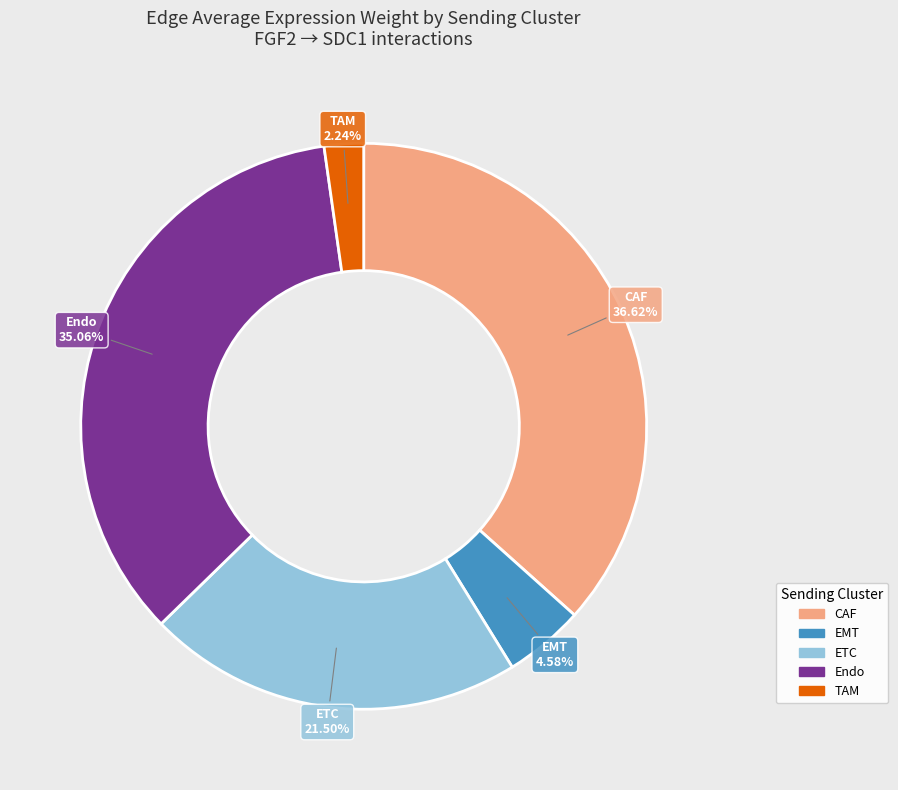

Is there any slice that represents more than half of the pie?

No